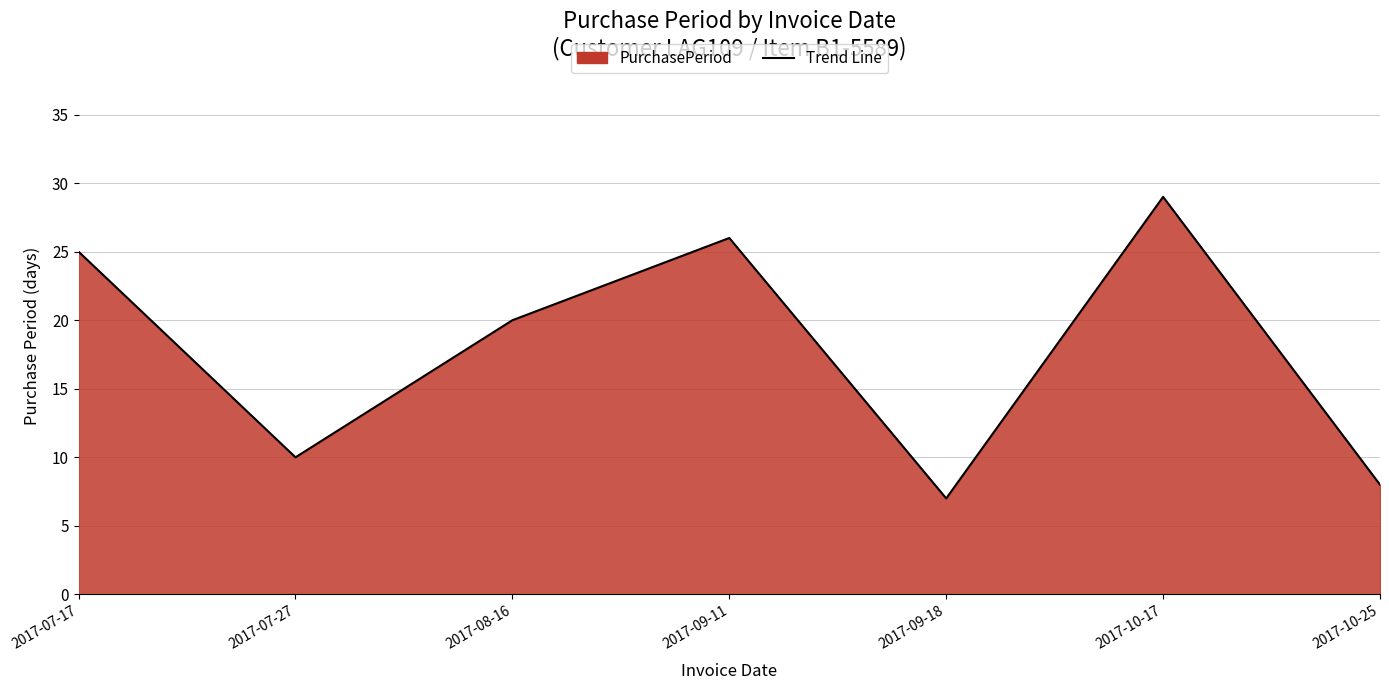

List the labels in order of value, largest first.

2017-10-17, 2017-09-11, 2017-07-17, 2017-08-16, 2017-07-27, 2017-10-25, 2017-09-18